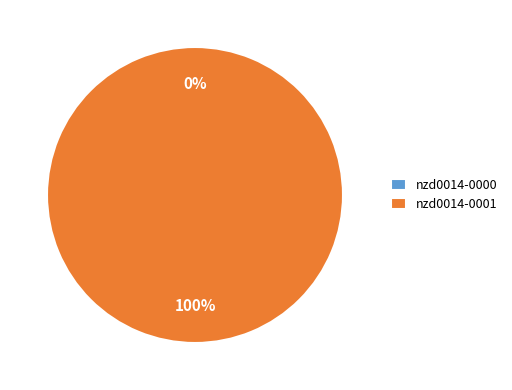

What is the total percentage of nzd0014-0000 and nzd0014-0001?

100.0%